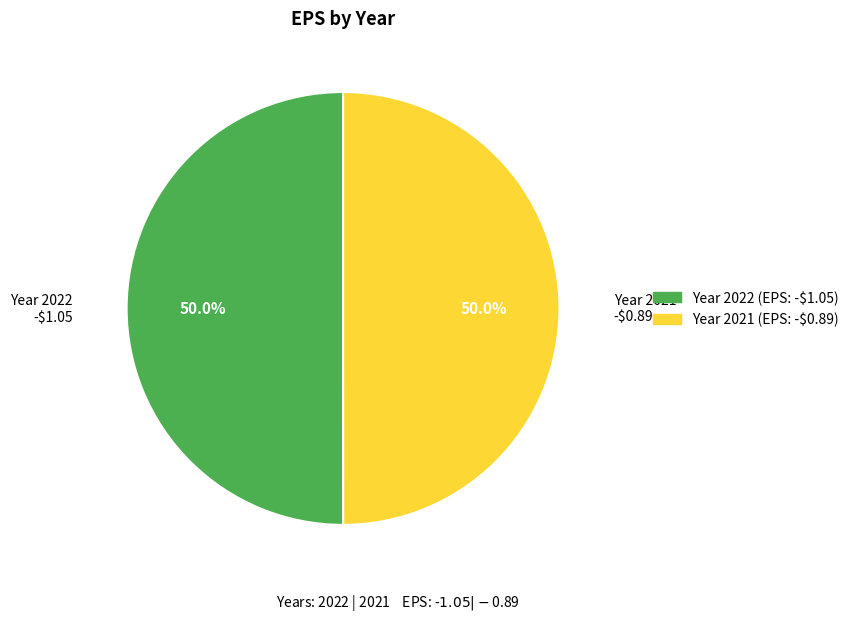

Count the number of slices in the pie.

2